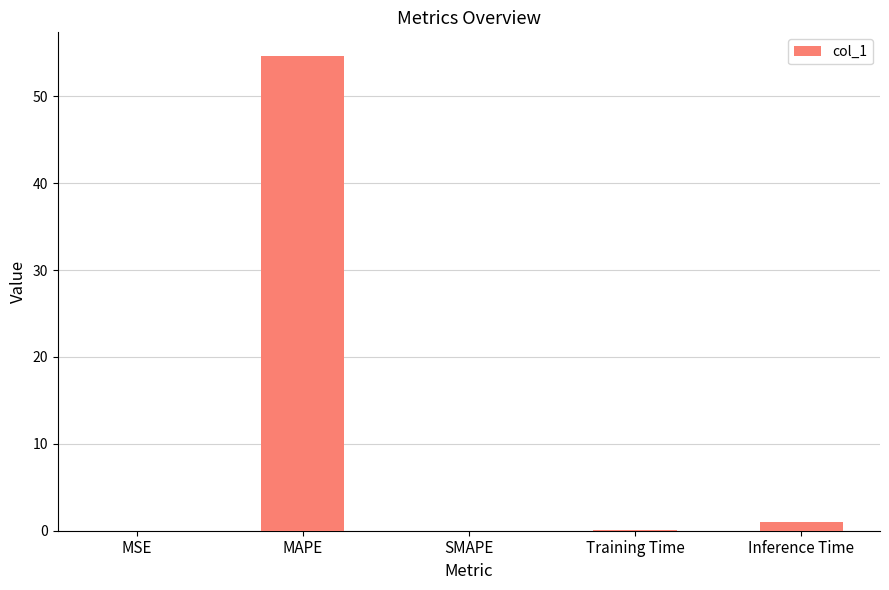

What is the greatest value displayed?

54.6